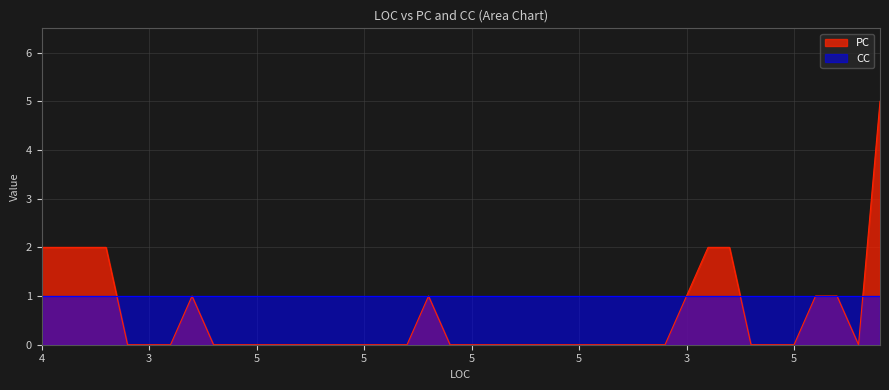

Reading left to right, extract all data points from this chart.

2	2	2	2	0	0	0	1	0	0	0	0	0	0	0	0	0	0	1	0	0	0	0	0	0	0	0	0	0	0	1	2	2	0	0	0	1	1	0	5